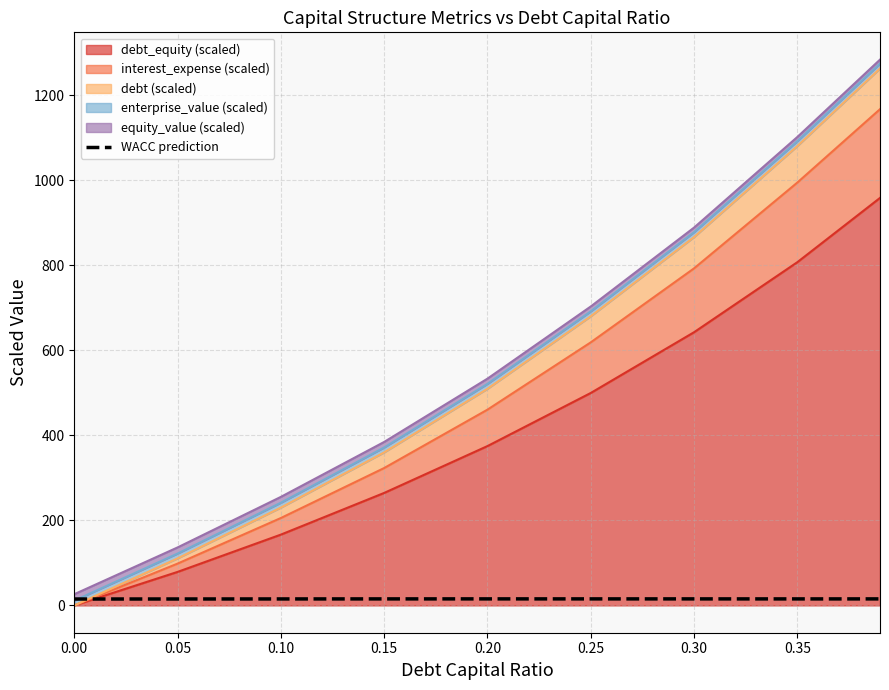

Is it true that the value at 0.15 is 15.4?

True